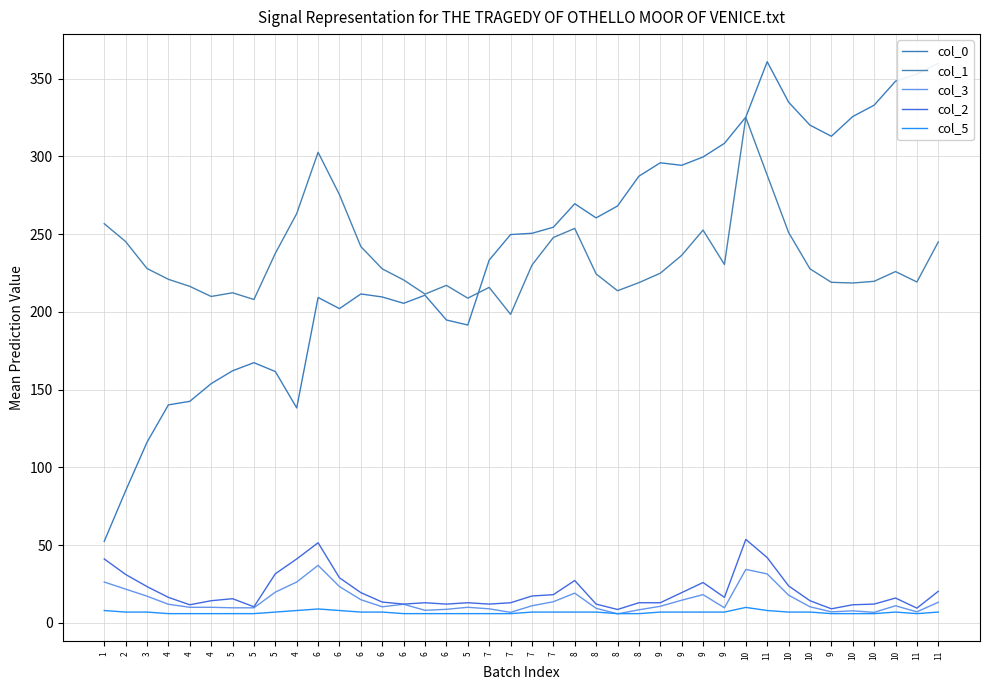

Reading left to right, transcribe all the data shown in this chart.

col_0: 52.5	85.0	116.2	140.2	142.5	153.9	162.2	167.4	161.7	138.3	209.3	202.2	211.6	209.6	205.6	210.8	194.8	191.6	233.3	249.8	250.6	254.5	269.6	260.5	268.1	287.3	295.9	294.3	299.6	308.4	325.3	360.9	334.9	320.1	313.0	325.6	333.0	348.4	352.9	359.9
col_1: 256.8	245.3	227.9	221.0	216.4	209.9	212.3	208.0	237.7	263.2	302.7	275.4	242.0	227.7	220.6	211.5	217.1	208.9	215.8	198.5	230.1	247.9	253.7	224.5	213.6	218.8	224.9	236.4	252.6	230.5	325.0	287.9	251.1	227.7	219.1	218.6	219.7	226.0	219.3	245.1
col_3: 26.3	21.8	17.2	12.0	10.1	10.1	9.8	9.8	19.8	26.3	37.0	23.4	14.9	10.4	12.0	8.1	8.8	10.1	9.1	6.8	11.1	13.7	19.2	9.4	5.8	8.4	10.7	14.6	18.2	9.8	34.5	31.5	17.9	10.4	7.2	7.8	6.8	11.1	7.2	13.3
col_2: 41.2	31.2	23.4	16.5	11.7	14.3	15.6	10.4	31.6	41.2	51.6	29.0	19.5	13.4	12.1	13.0	12.1	13.0	12.1	13.0	17.3	18.2	27.3	12.1	8.7	13.0	13.0	19.5	26.0	16.5	53.7	42.0	23.8	14.3	9.1	11.7	12.1	16.0	9.5	20.4
col_5: 8.0	7.0	7.0	6.0	6.0	6.0	6.0	6.0	7.0	8.0	9.0	8.0	7.0	7.0	6.0	6.0	6.0	6.0	6.0	6.0	7.0	7.0	7.0	7.0	6.0	6.0	7.0	7.0	7.0	7.0	10.0	8.0	7.0	7.0	6.0	6.0	6.0	7.0	6.0	7.0